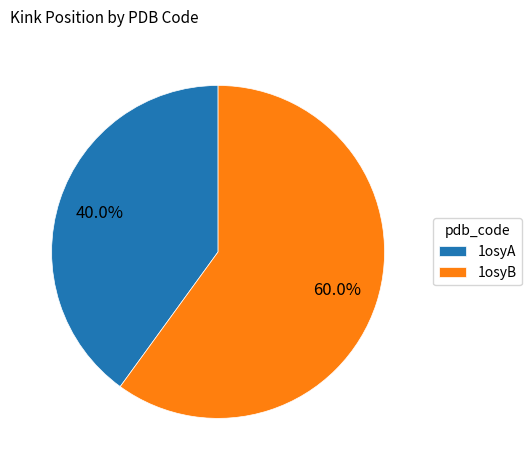

What percentage is the 1osyA slice, to the nearest percent?

40%